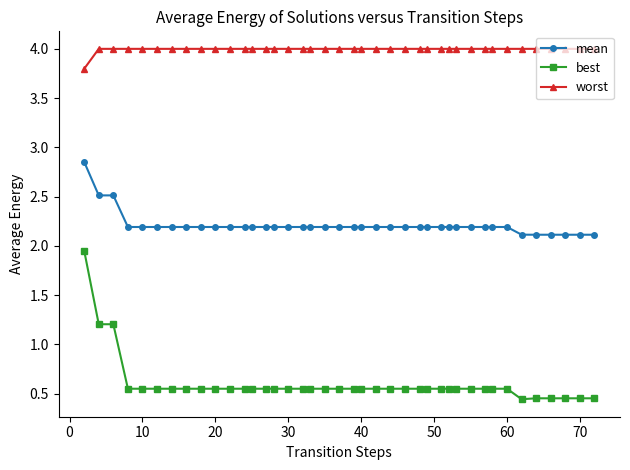

Rank the series by their maximum value, from highest to lowest.

worst, mean, best